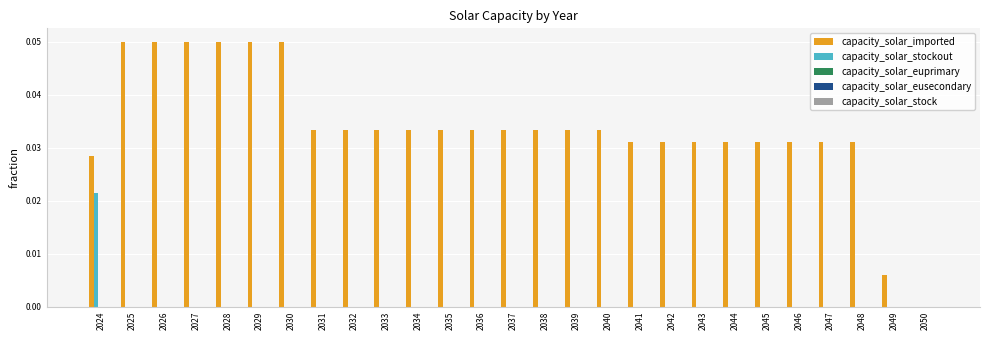

Which series has the largest total across all categories?

capacity_solar_imported